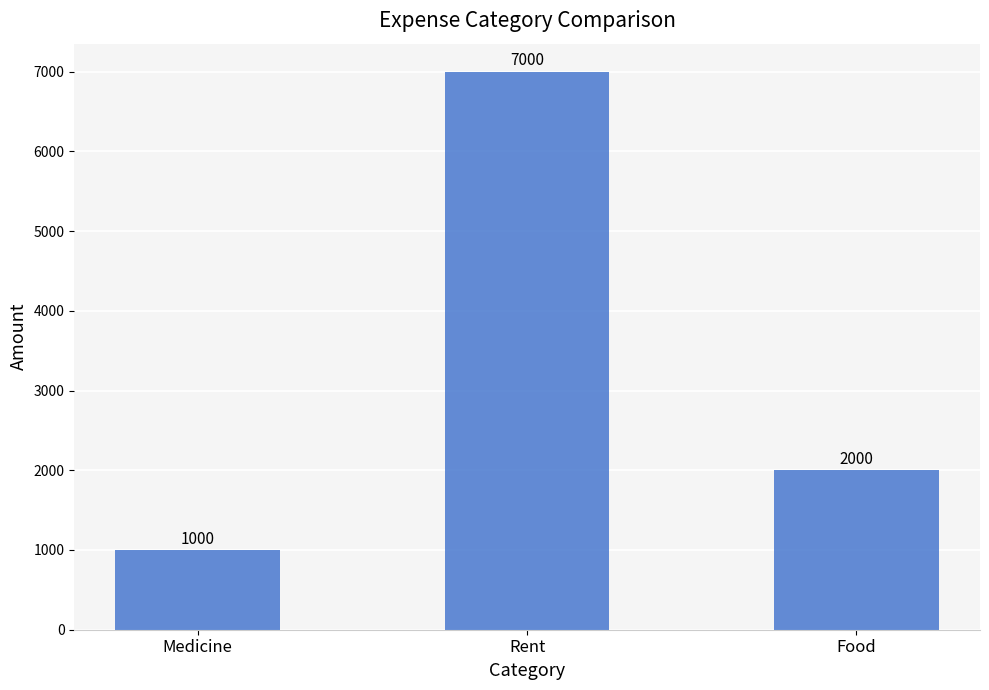

True or false: the data shows 3248 at Food.

False